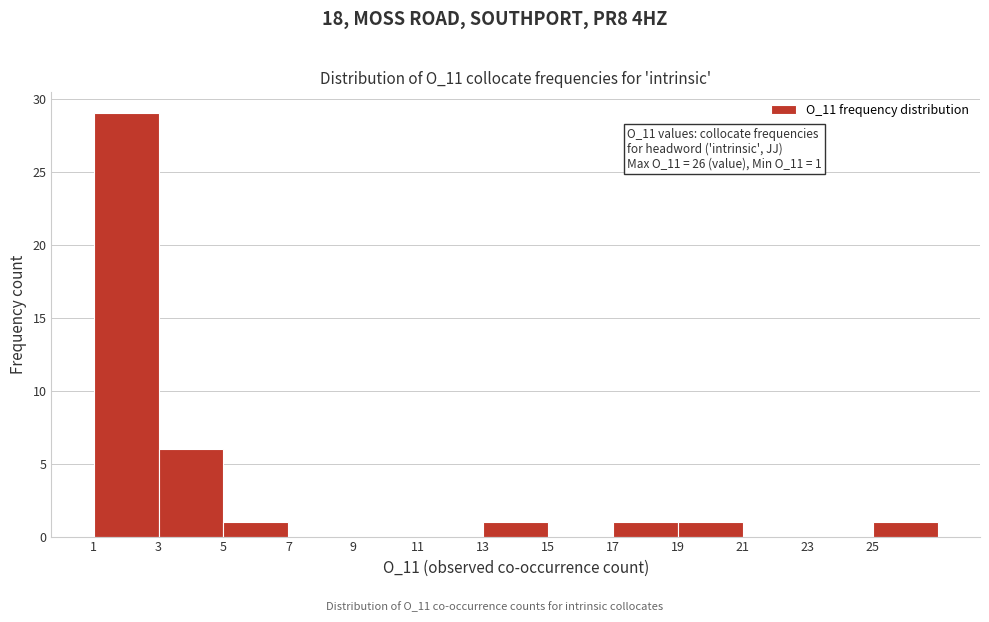

Which range on the x-axis has the tallest bar?

1 to 3